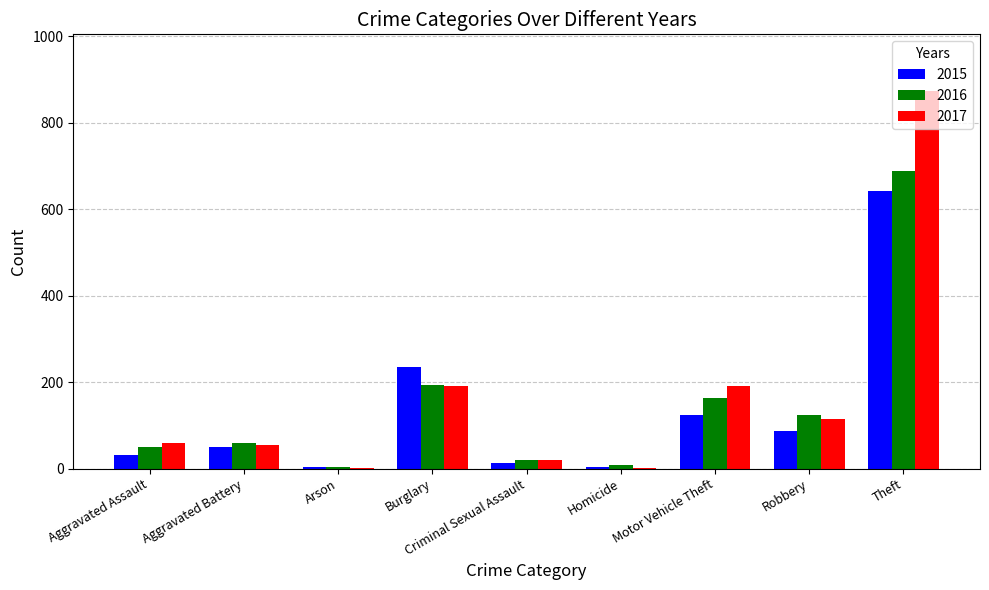

What is the total value across all series at Theft?

2203